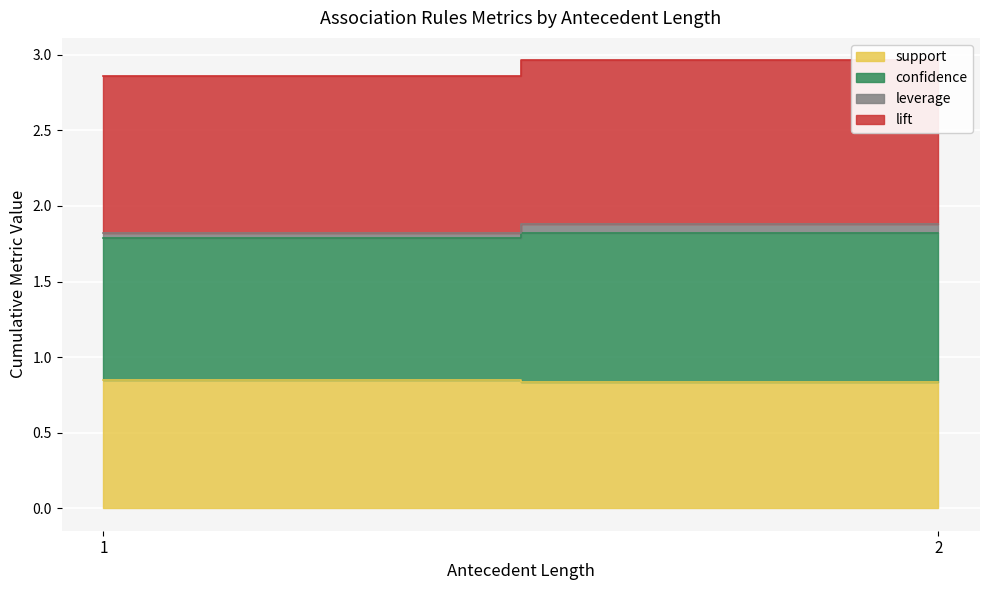

Rank the series by their maximum value, from lowest to highest.

leverage, support, confidence, lift